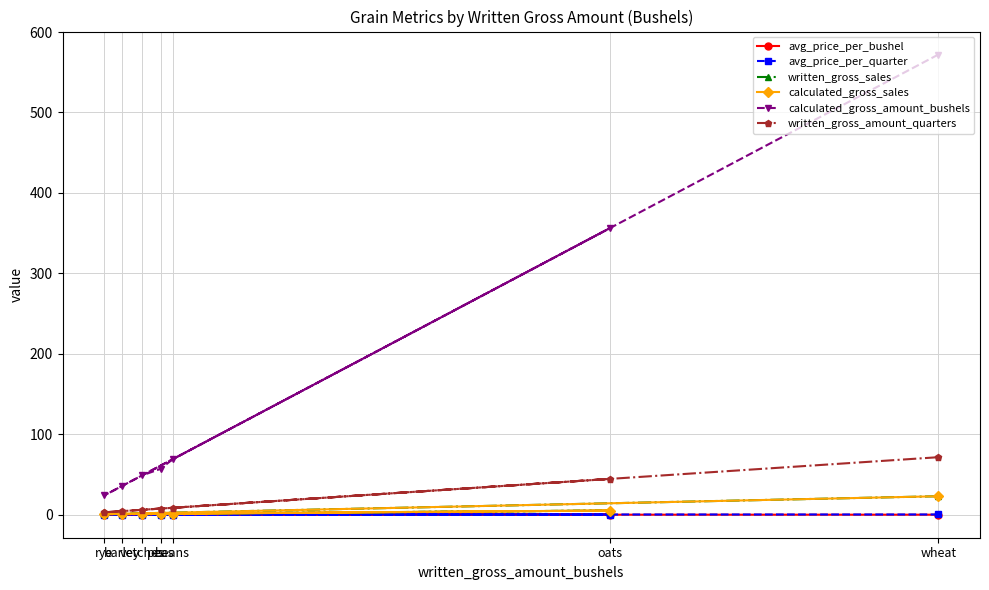

What is the label of the 2nd point from the left?

barley